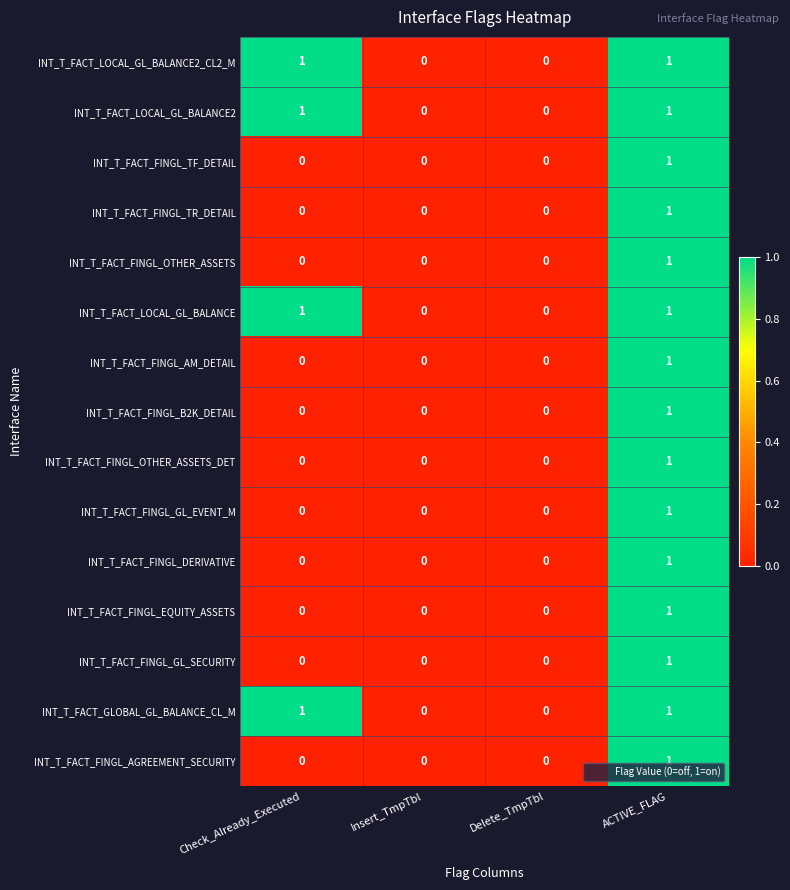

The value of INT_T_FACT_FINGL_GL_SECURITY at Delete_TmpTbl is -1. True or false?

False